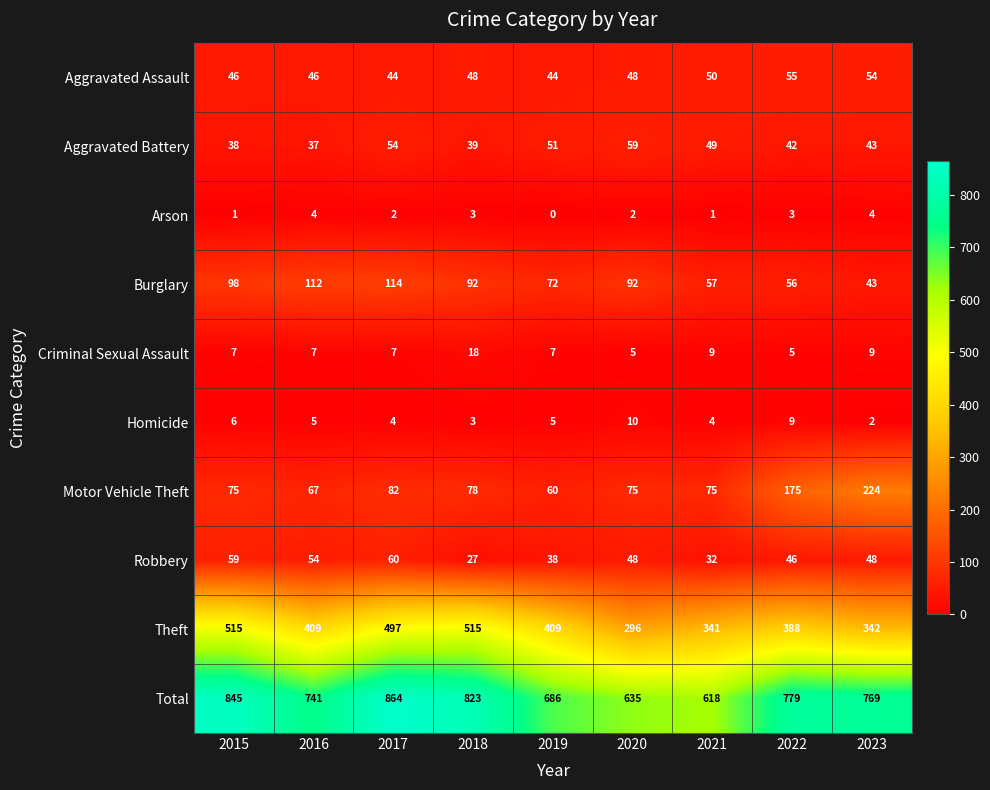

Which series has the largest range (max minus min)?

Total